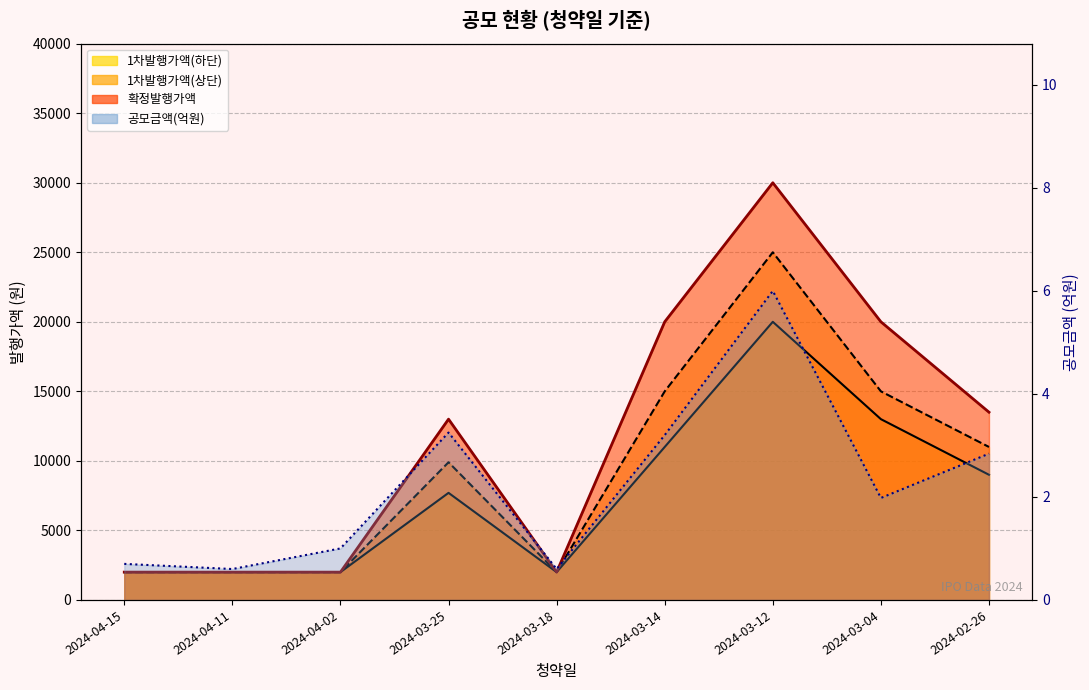

Reading right to left, extract all data points from this chart.

공모금액(천원): 2.8	2.0	6.0	3.2	0.6	3.2	1.0	0.6	0.7
확정발행가액: 13500.0	20000.0	30000.0	20000.0	2000.0	13000.0	2000.0	2000.0	2000.0
1차발행가액(하단): 9000.0	13000.0	20000.0	11000.0	2000.0	7700.0	2000.0	2000.0	2000.0
1차발행가액(상단): 11000.0	15000.0	25000.0	15000.0	2000.0	9900.0	2000.0	2000.0	2000.0